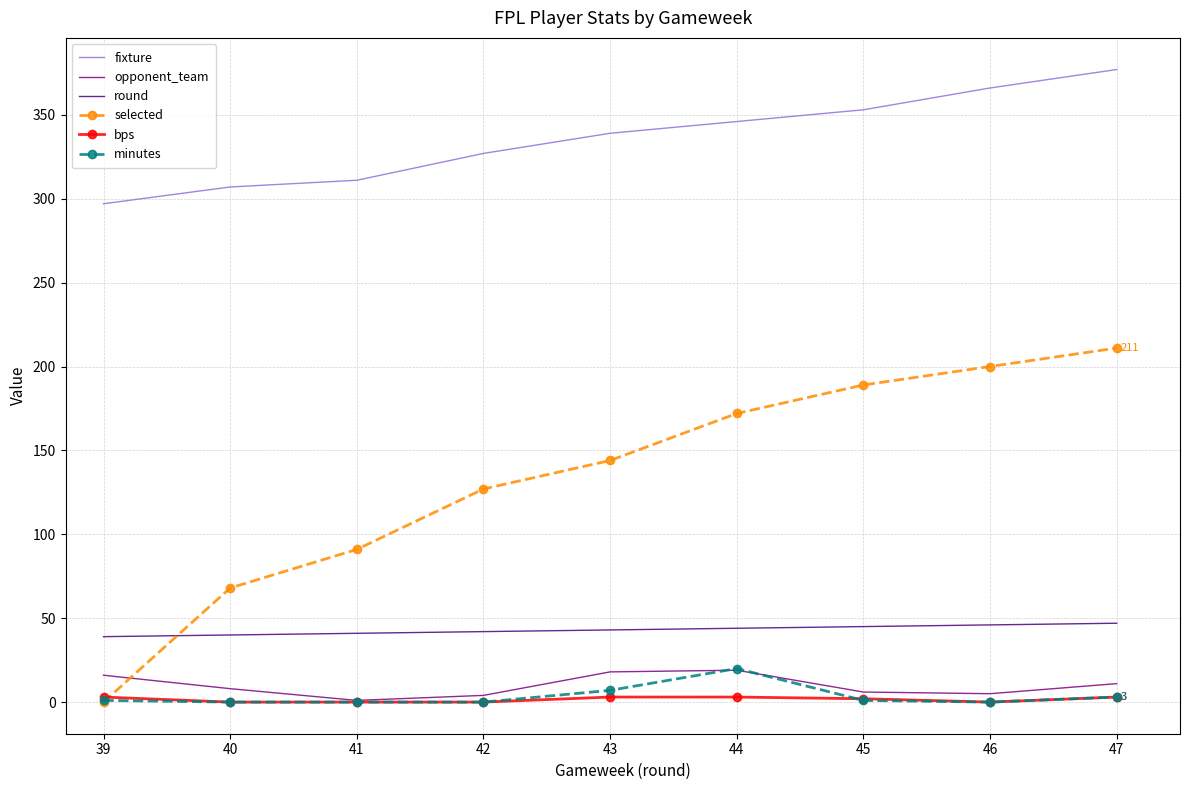

At which category does the chart reach its peak across all series?

47